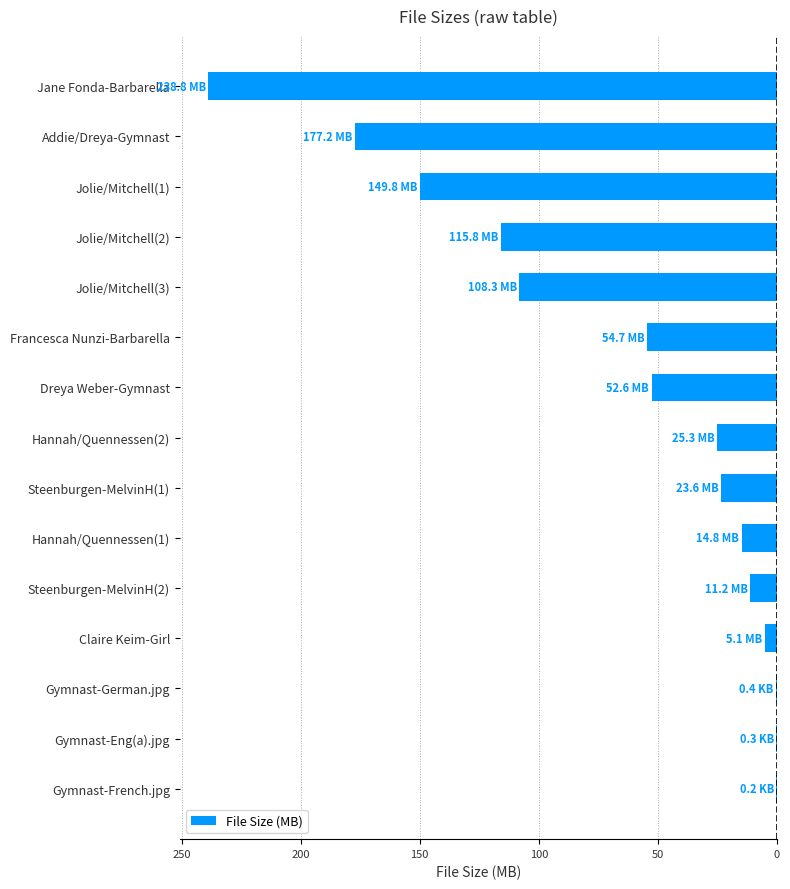

Are the bars grouped side by side (vs. stacked)?

No